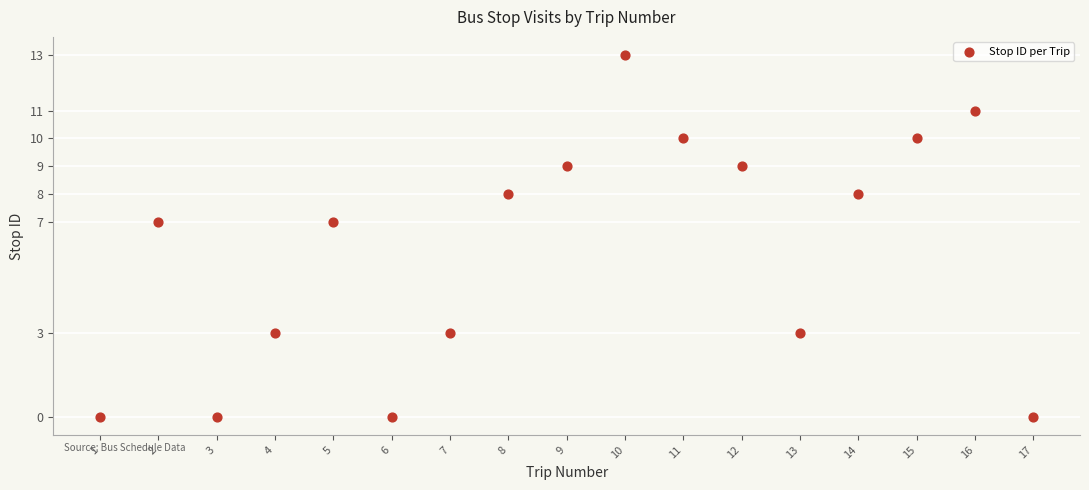

What is the range of X values (max minus min)?

16